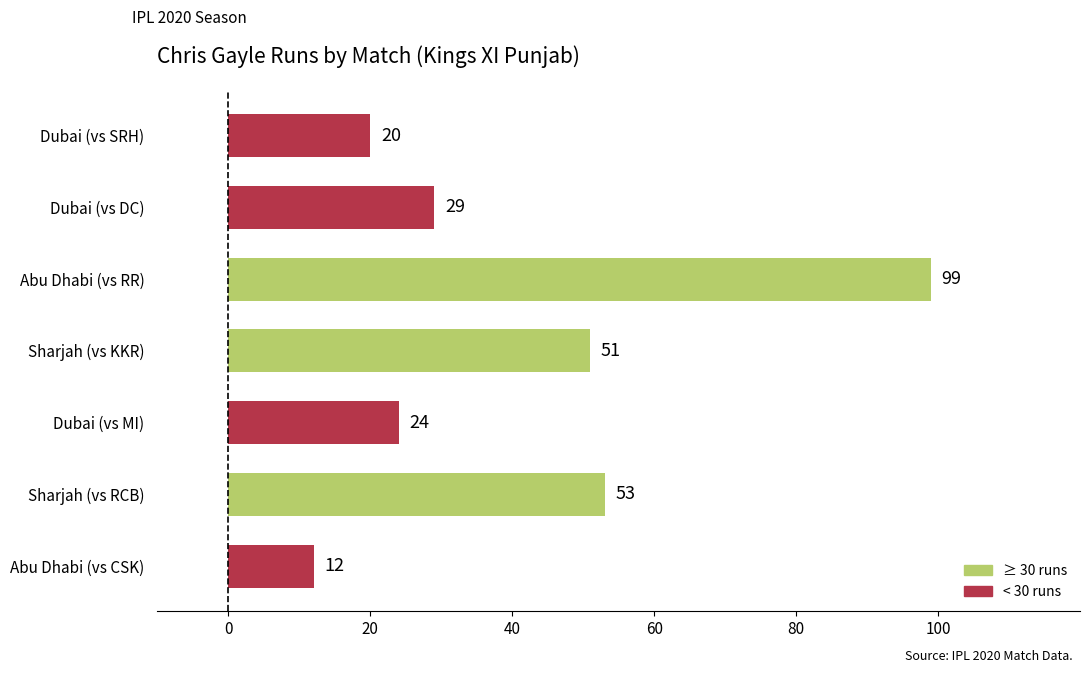

How many bars are there in total?

7